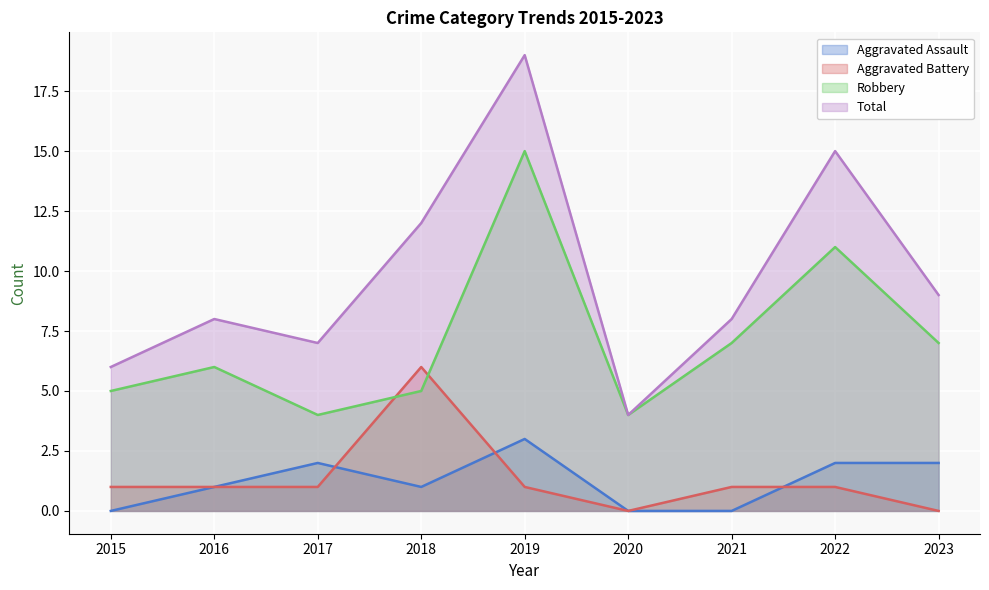

What is the spread (max minus min) of values at 2015?

6